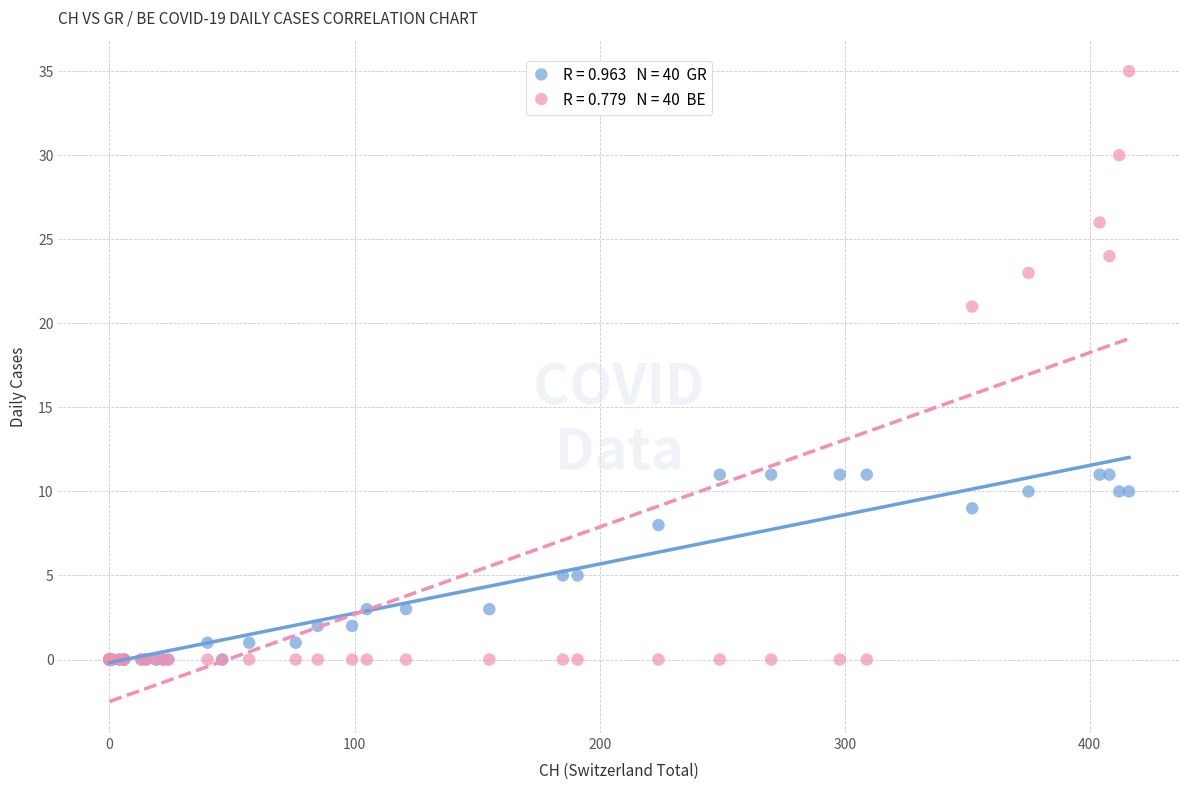

Across all series, what Y value is closest to 17?

21